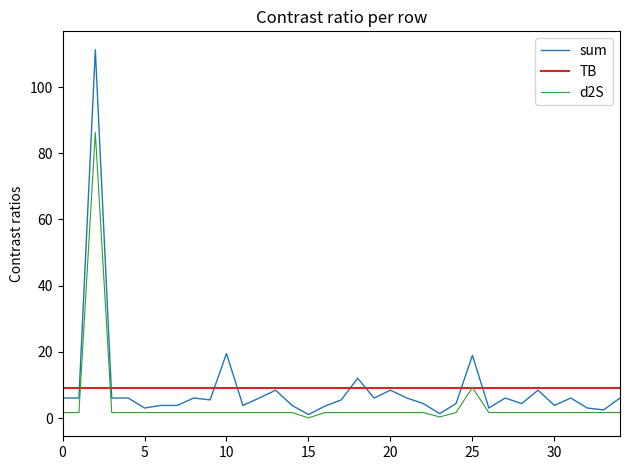

What is the maximum value shown in the chart?

111.3